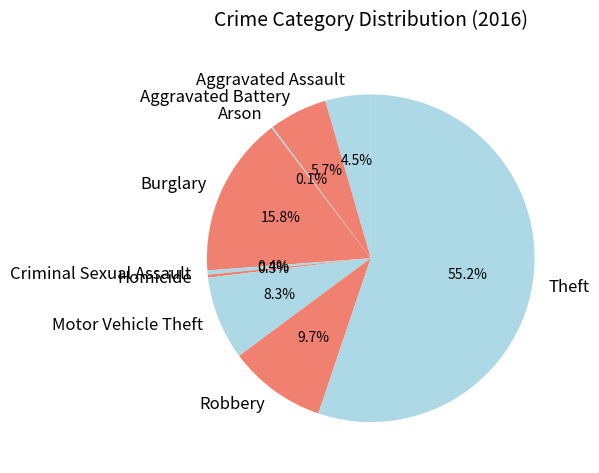

What is the largest slice in the pie chart?

Theft